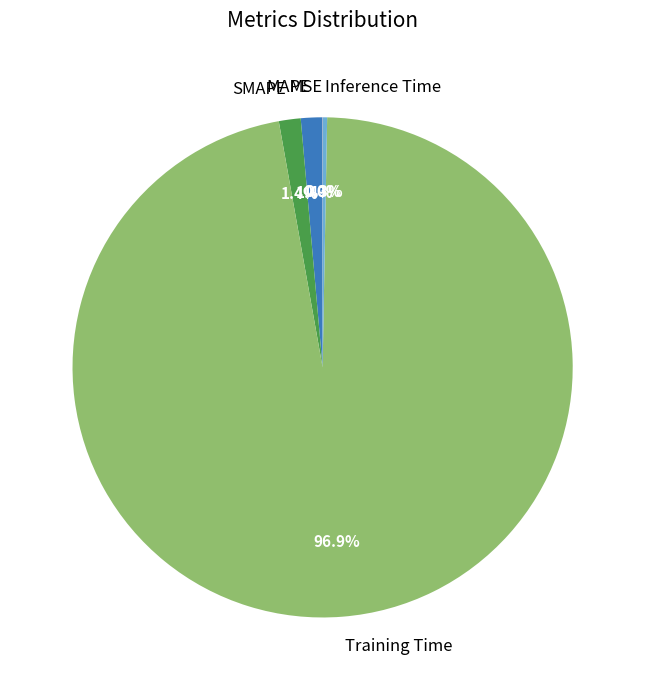

To the nearest percent, what is the difference between the Training Time and Inference Time slice percentages?

97%